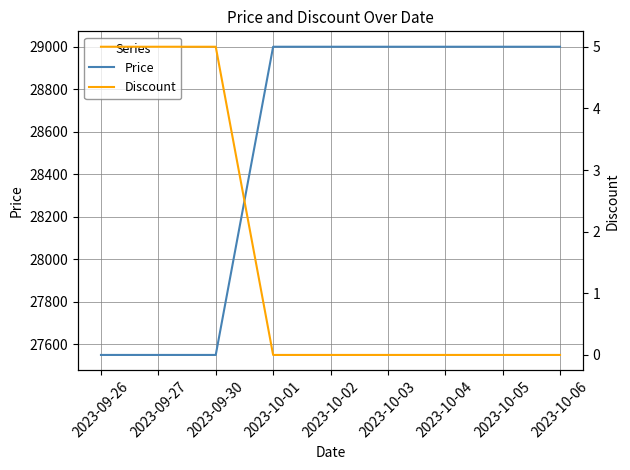

True or false: Price and Discount intersect in this chart.

False